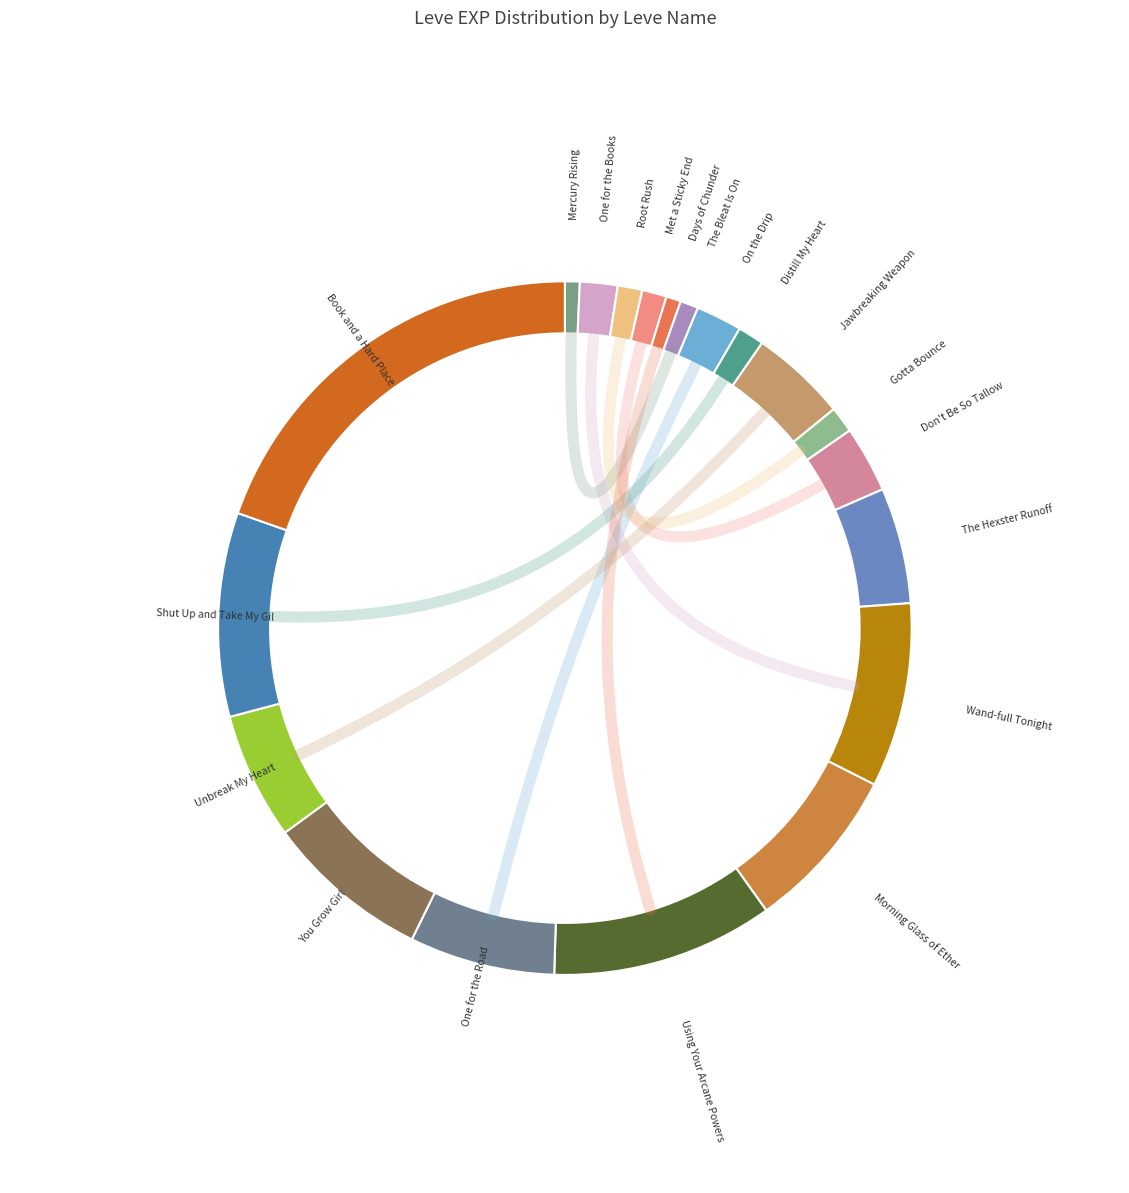

What is the ratio of the value at One for the Books to the value at Met a Sticky End?

1.5